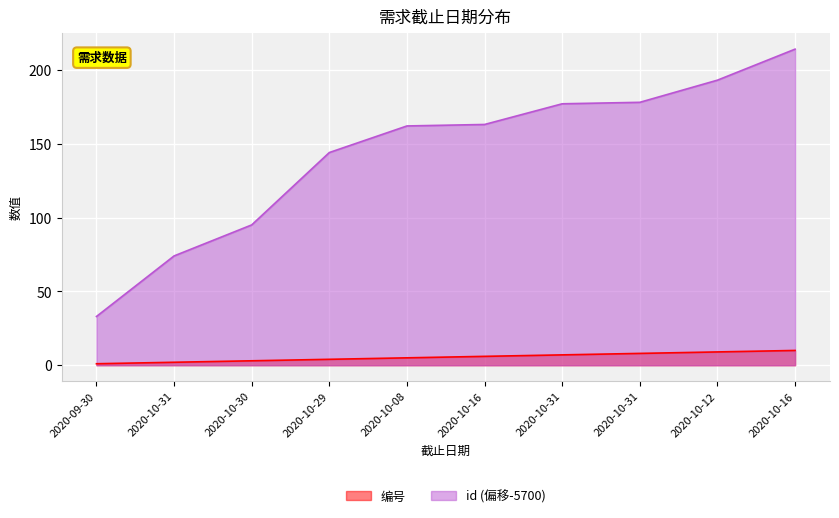

What is the sum of the id values at 2020-09-30 and 2020-10-08?

195